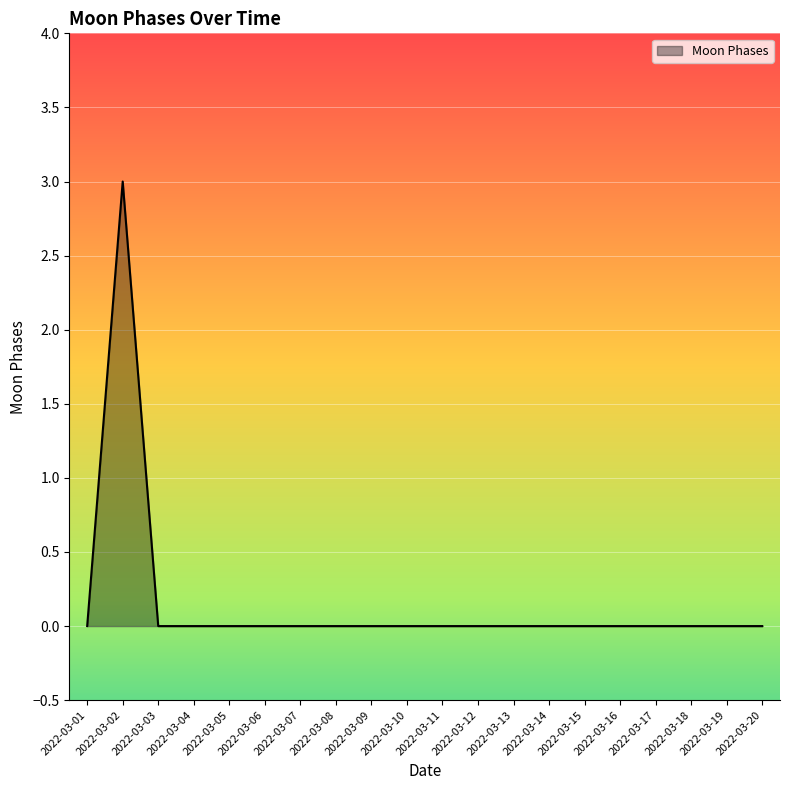

Reading left to right, extract all data points from this chart.

2022-03-01=0	2022-03-02=3	2022-03-03=0	2022-03-04=0	2022-03-05=0	2022-03-06=0	2022-03-07=0	2022-03-08=0	2022-03-09=0	2022-03-10=0	2022-03-11=0	2022-03-12=0	2022-03-13=0	2022-03-14=0	2022-03-15=0	2022-03-16=0	2022-03-17=0	2022-03-18=0	2022-03-19=0	2022-03-20=0